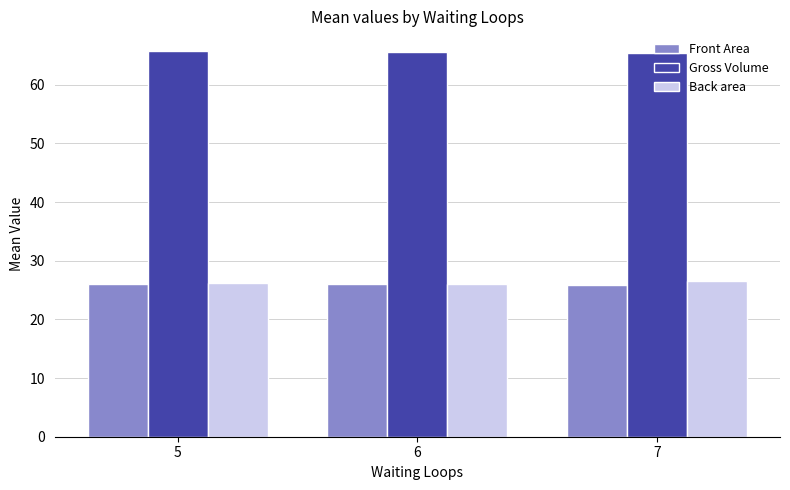

What are all the series names shown in the legend?

Front Area, Gross Volume, Back area